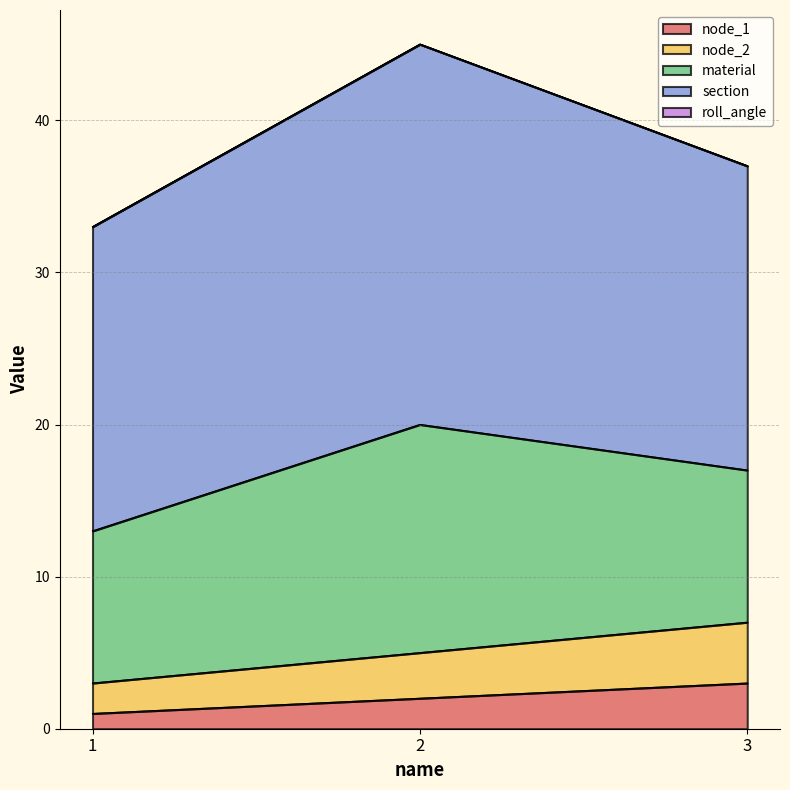

True or false: section has a value of 8 at 2.

False